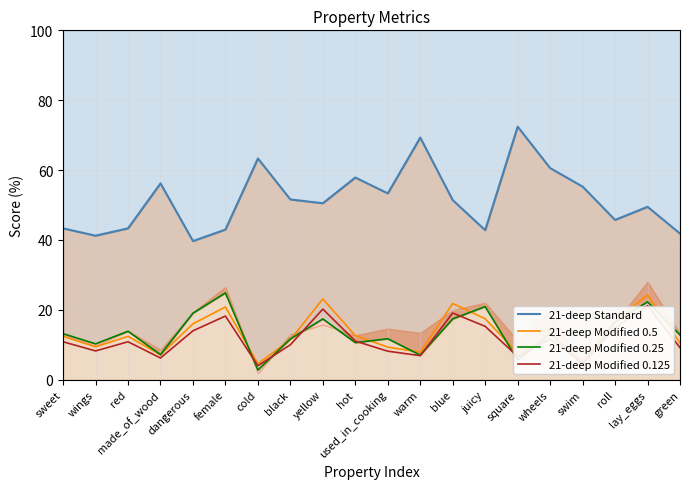

True or false: 21-deep Modified 0.125 and 21-deep Standard cross at least once.

False